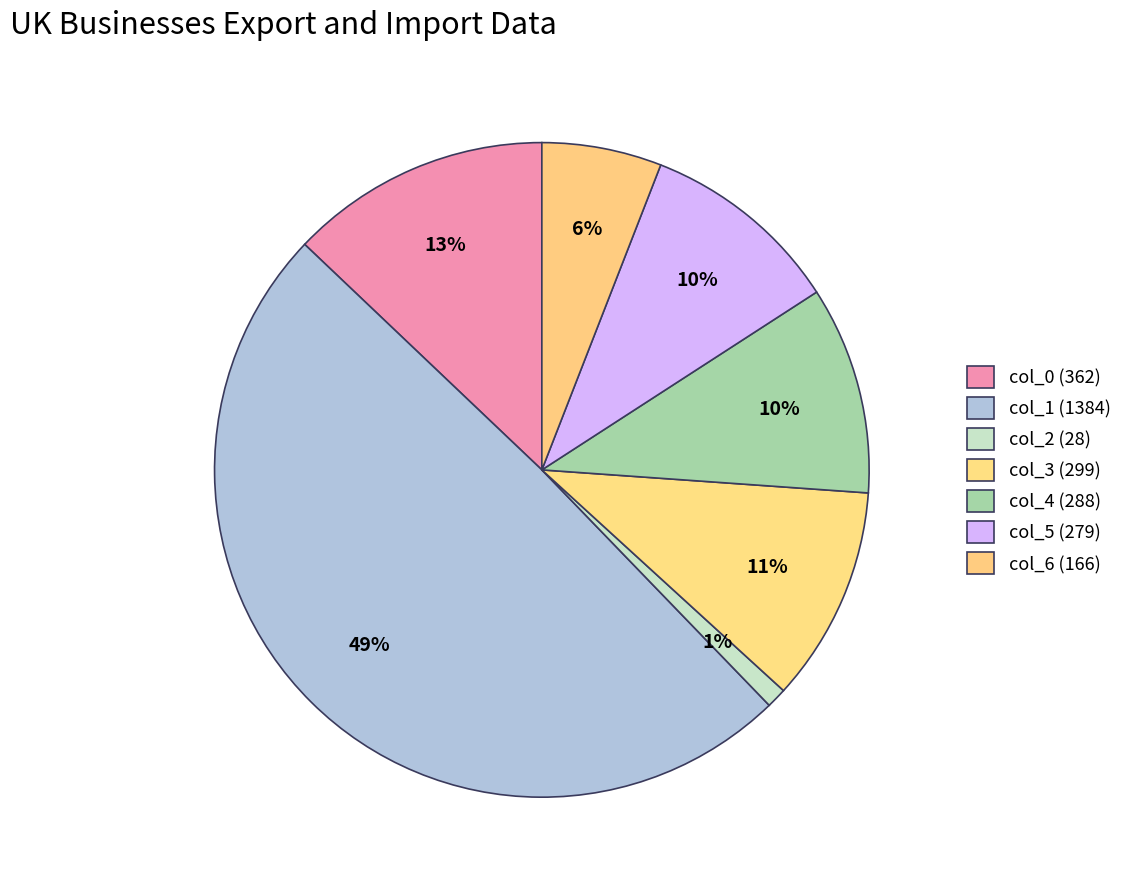

Count the number of slices in the pie.

7